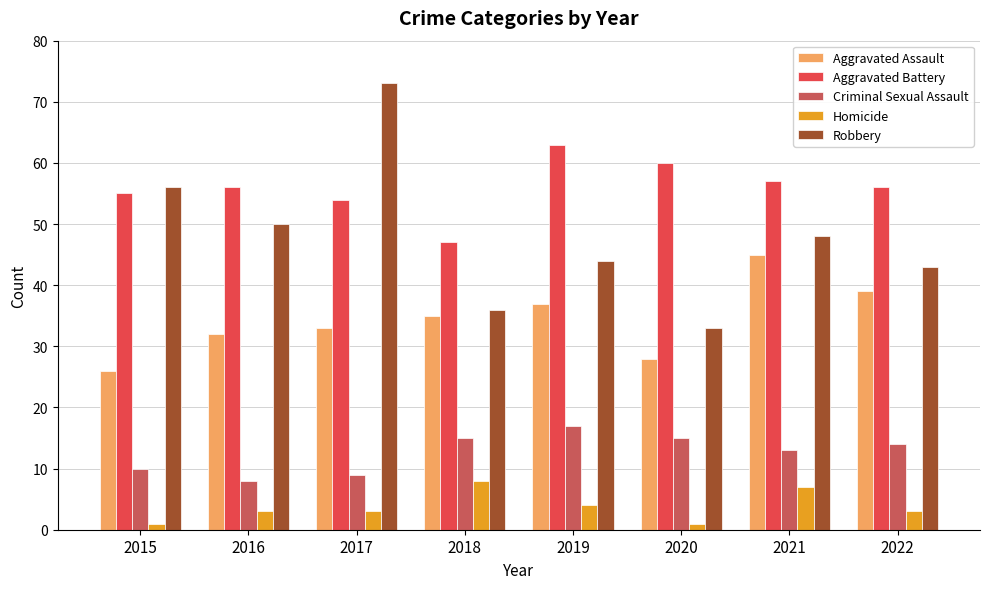

Which series has the largest total across all categories?

Aggravated Battery